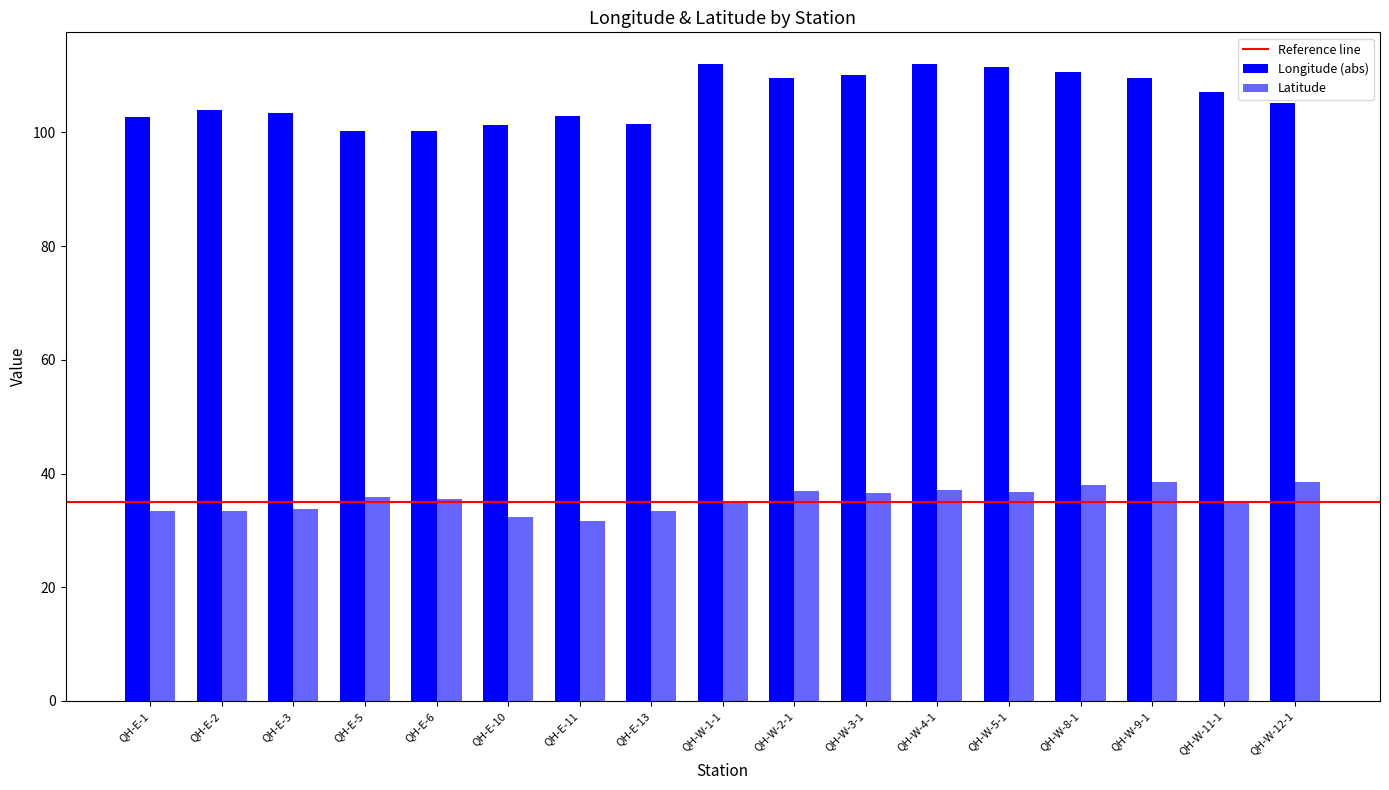

Count the number of categories in the chart.

17